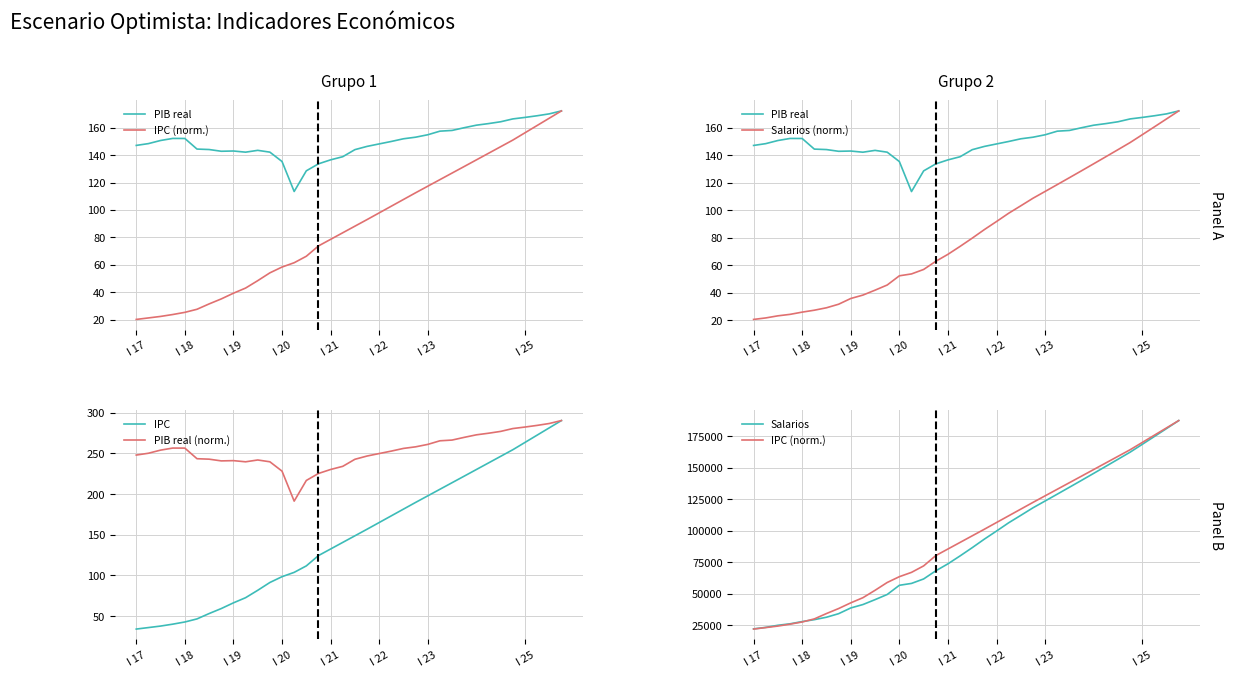

Is it true that IPC equals 189.7 at 23?

True